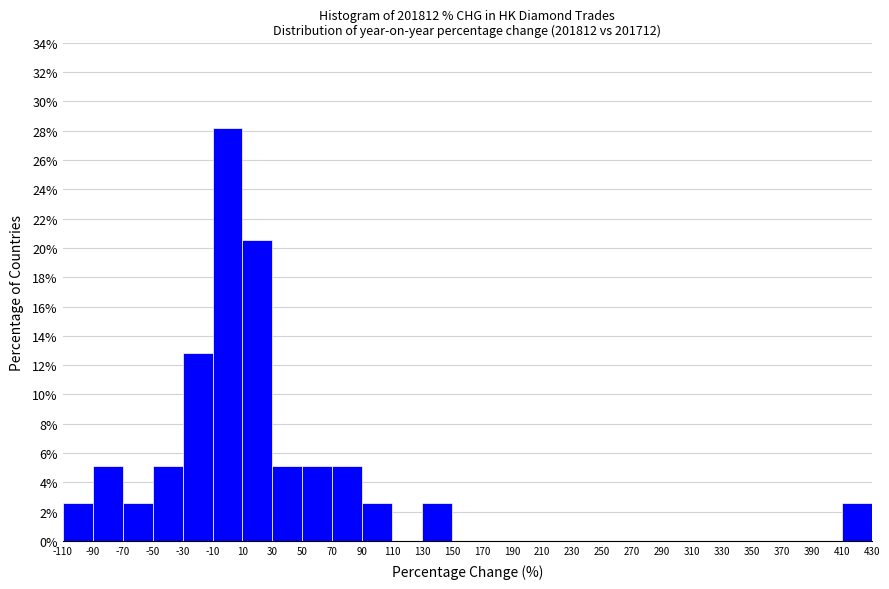

Which range on the x-axis has the tallest bar?

-10 to 10